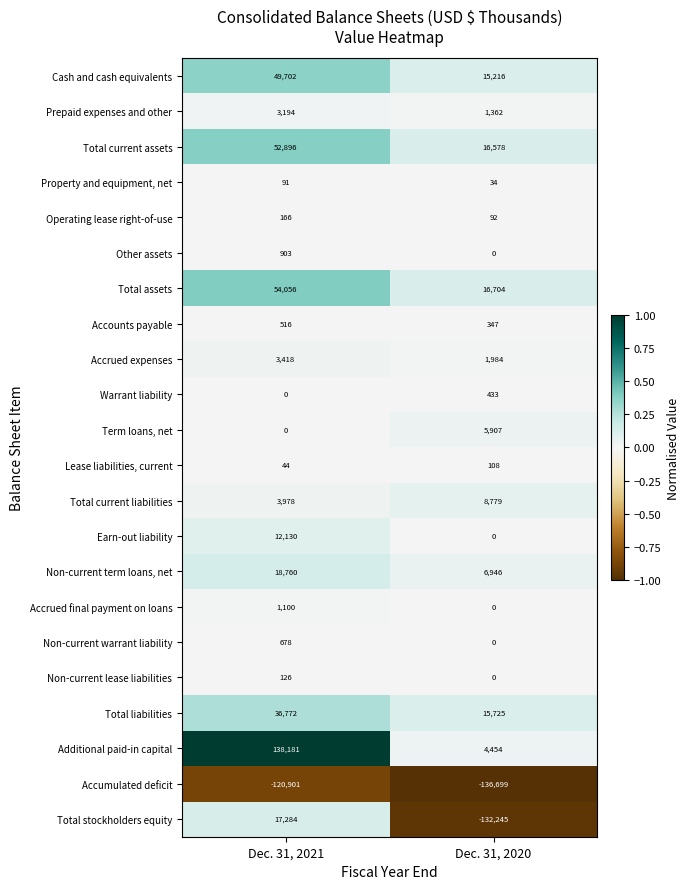

Rank the series by their maximum value, from lowest to highest.

Accumulated deficit, Property and equipment, net, Lease liabilities, current, Non-current lease liabilities, Operating lease right-of-use, Warrant liability, Accounts payable, Non-current warrant liability, Other assets, Accrued final payment on loans, Prepaid expenses and other, Accrued expenses, Term loans, net, Total current liabilities, Earn-out liability, Total stockholders equity, Non-current term loans, net, Total liabilities, Cash and cash equivalents, Total current assets, Total assets, Additional paid-in capital